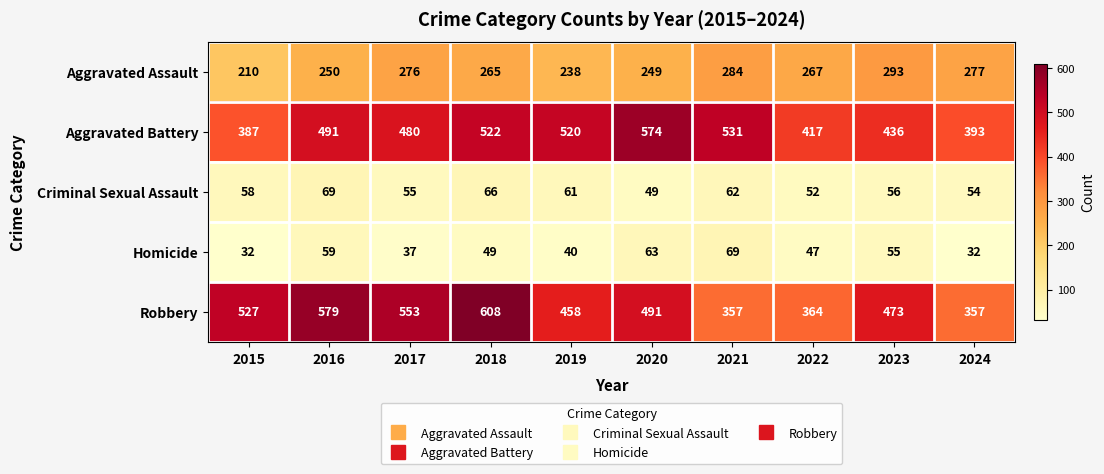

At which label does Aggravated Battery reach its minimum?

2015